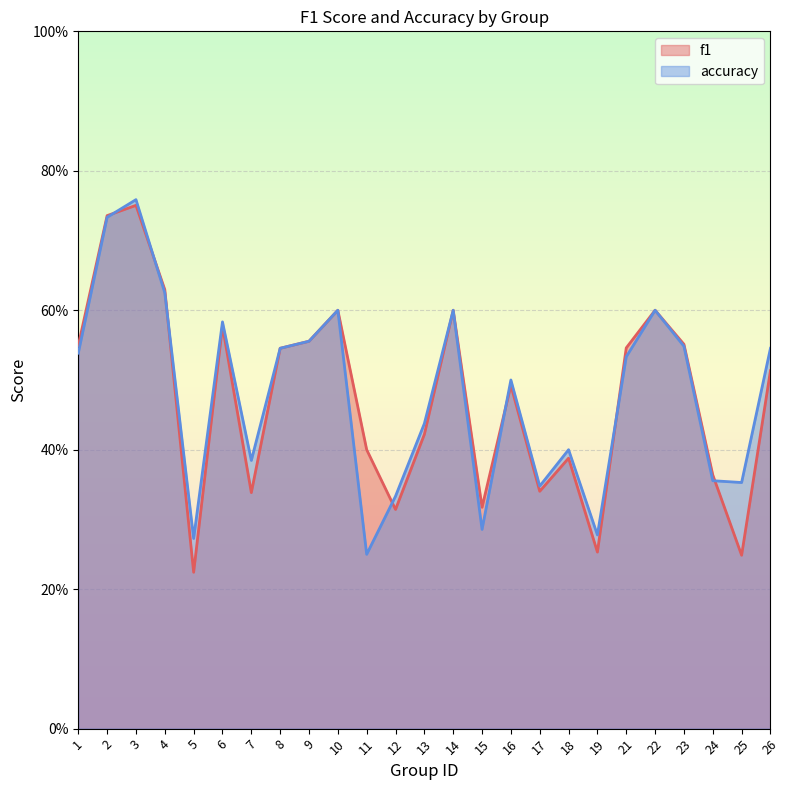

At how many categories does at least one series exceed 0?

25